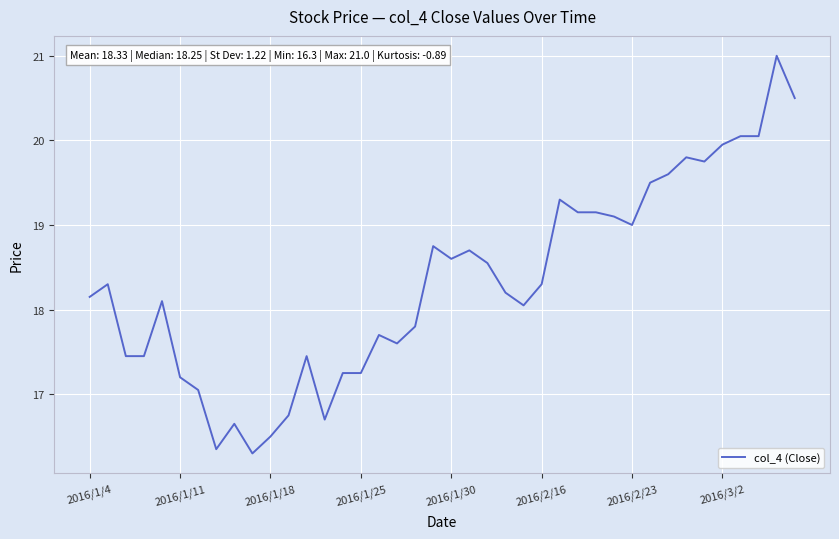

What is the greatest value displayed?

21.0